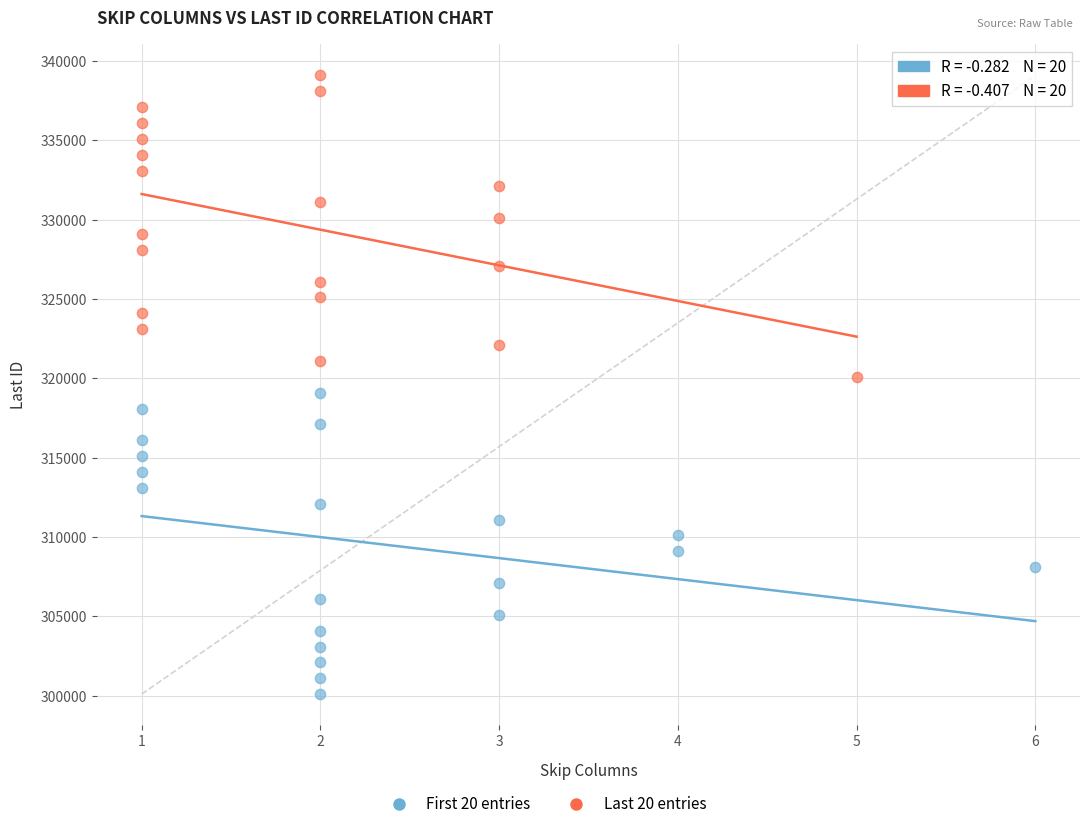

Which series reaches the maximum Y coordinate?

Last 20 entries